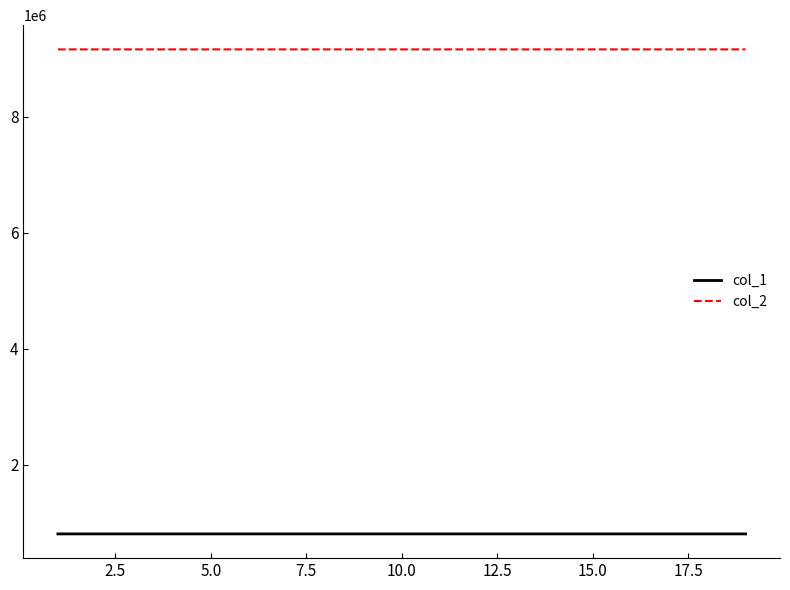

Rank the series by their average value, from lowest to highest.

col_1, col_2